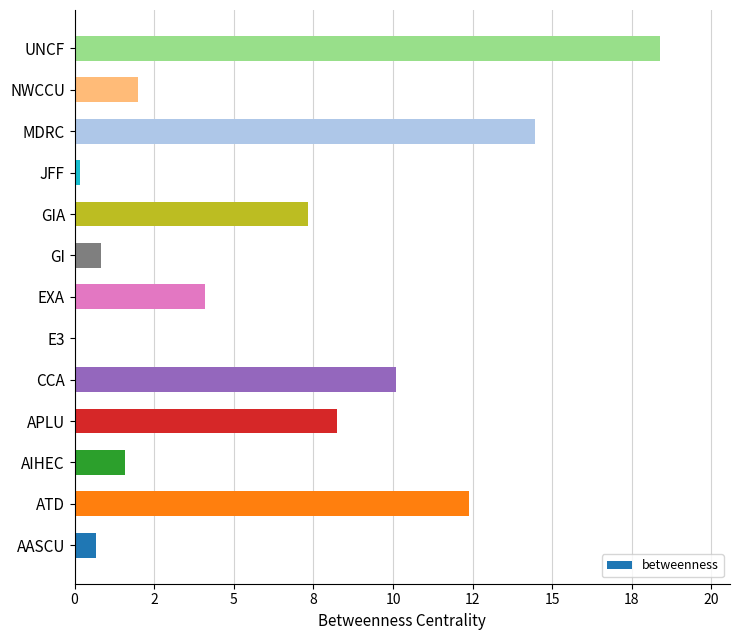

Are the bars horizontal?

Yes